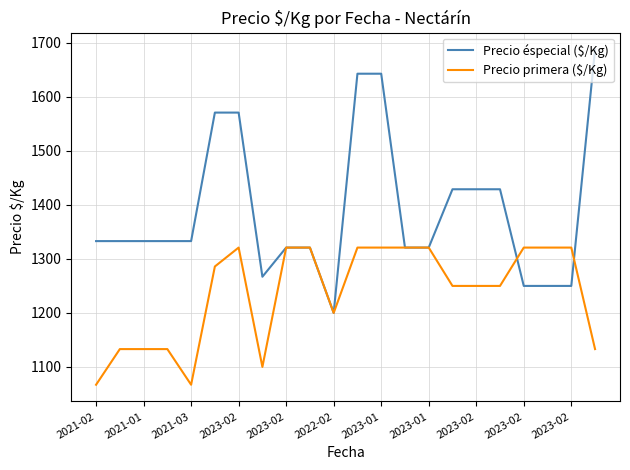

What is the greatest value displayed?

1688